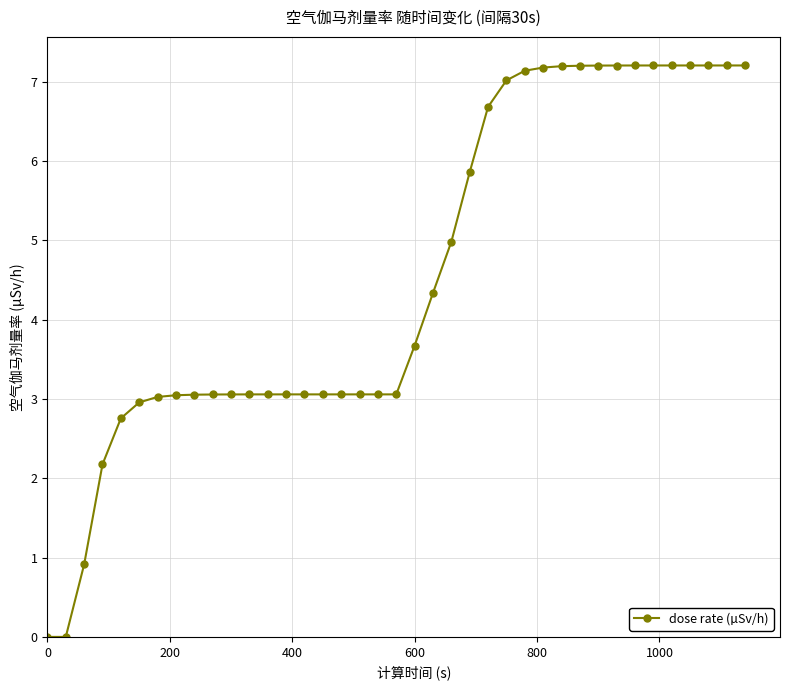

What is the maximum value shown in the chart?

7.2